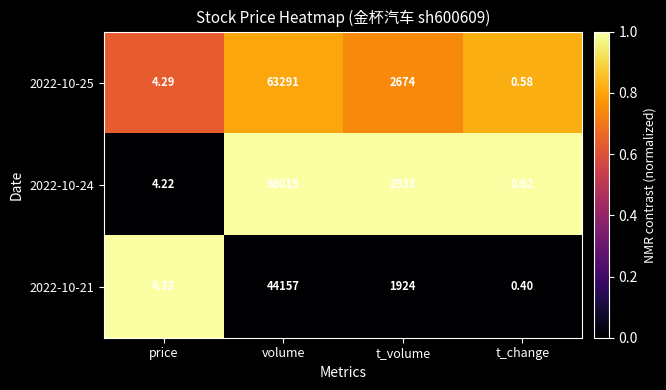

Rank the categories by 2022-10-25 value from highest to lowest.

volume, t_volume, price, t_change